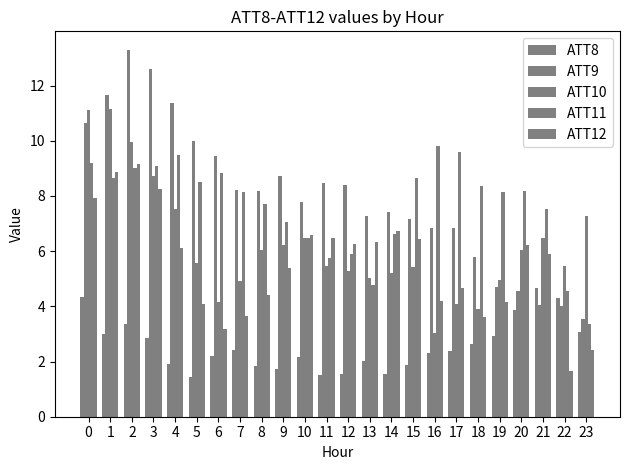

How many groups of bars are there?

24